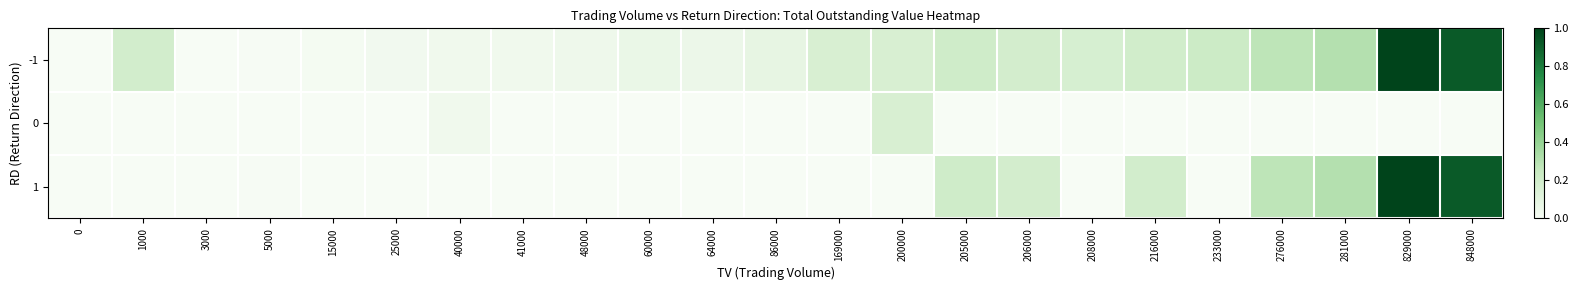

Between 0 and 86000, which is larger?

86000